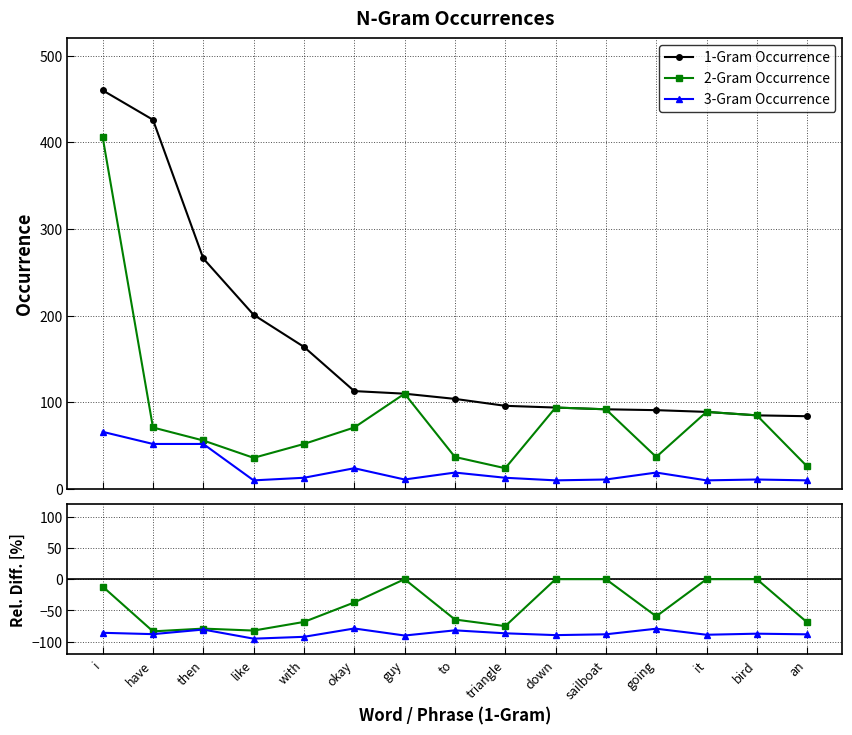

How many categories are shown in the chart?

15